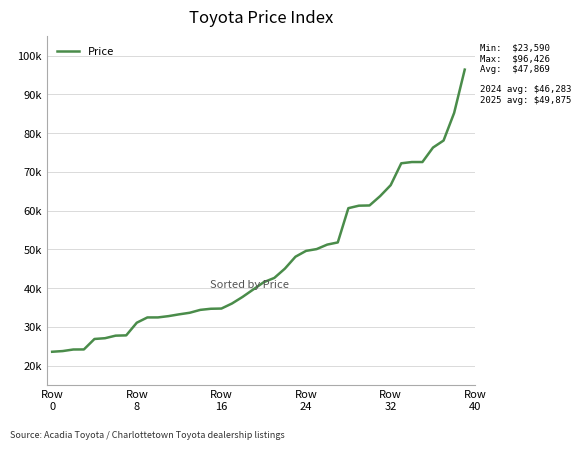

Is this an area chart (filled region under the line)?

No